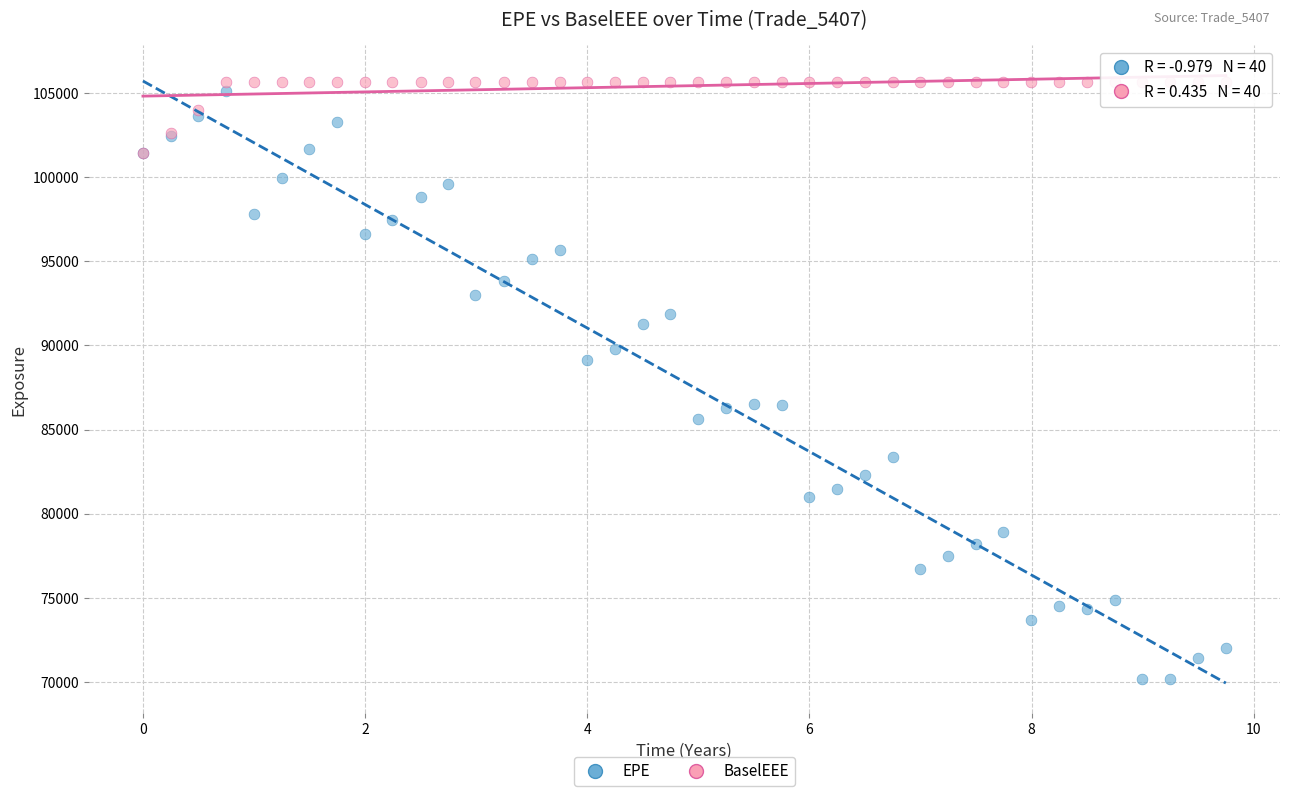

Which series has the widest spread of Y values?

EPE